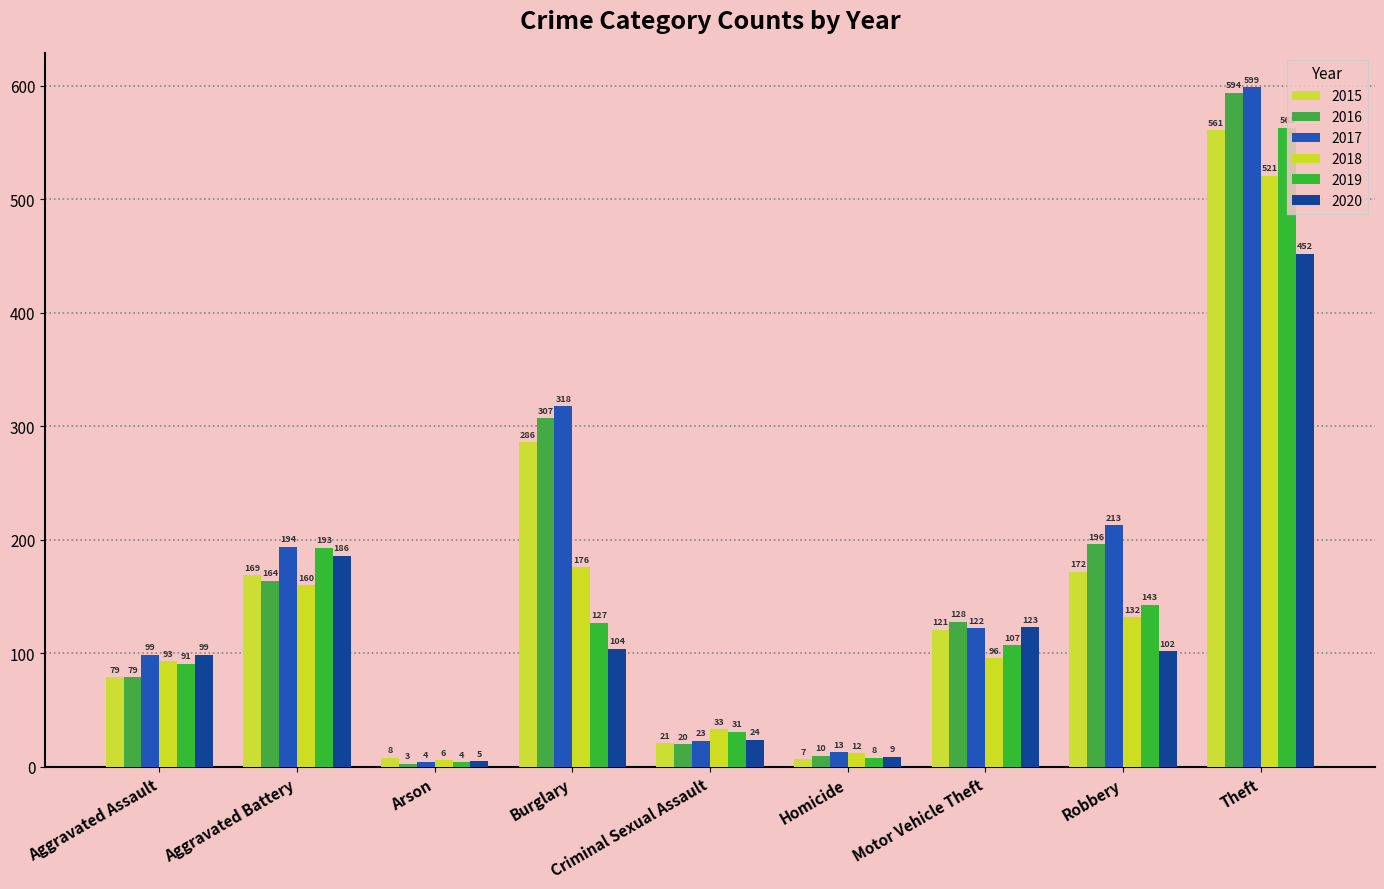

What is the label of the 1st bar from the left?

Aggravated Assault